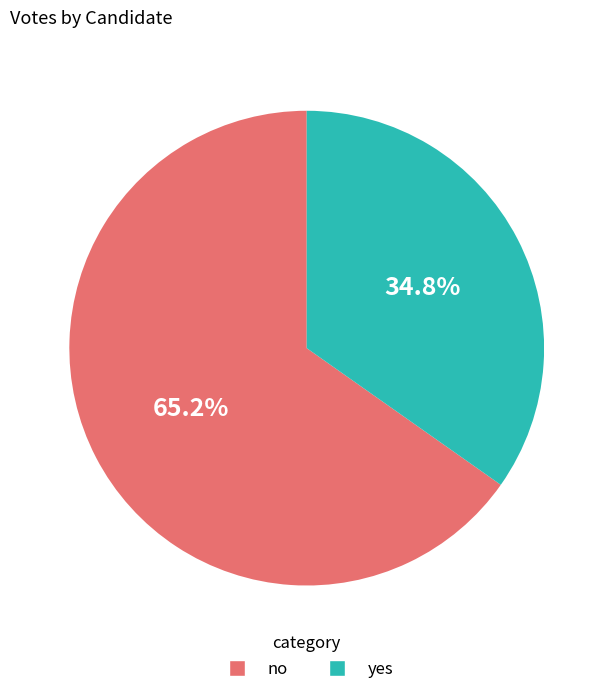

How much of the chart is everything except no?

34.8%